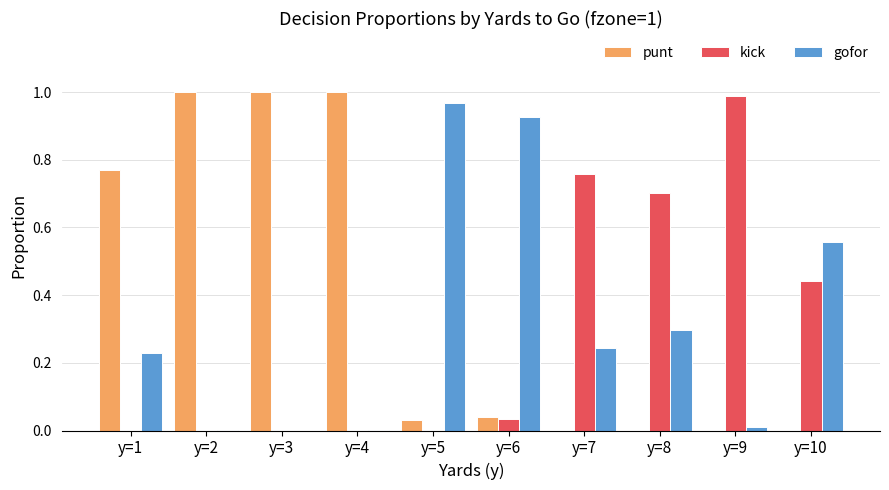

At which label does kick reach its peak?

y=9